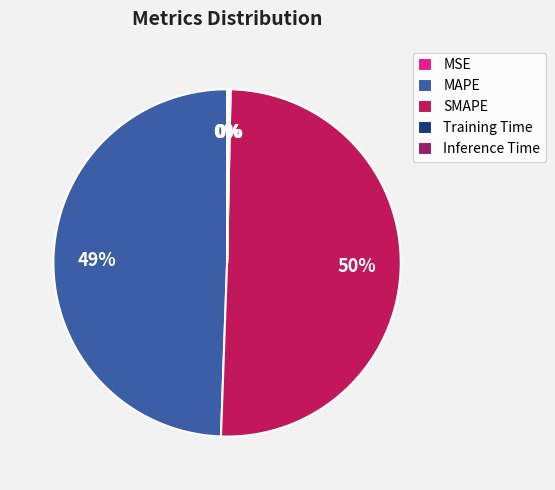

Is it true that SMAPE is 37% of the pie?

False